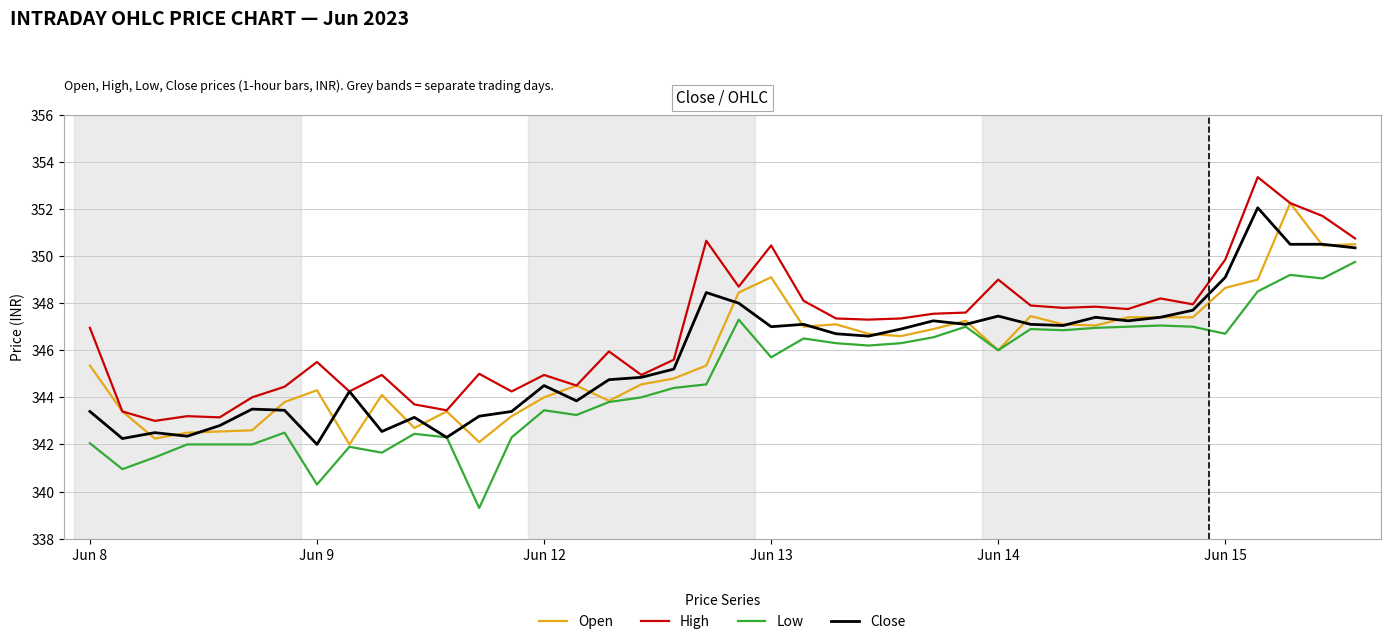

What is the lowest value of the Open series?

342.0